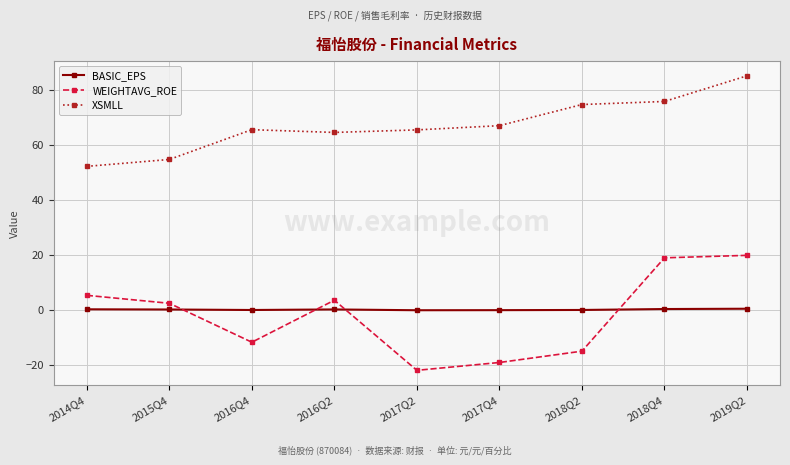

Count the number of data series in this chart.

3